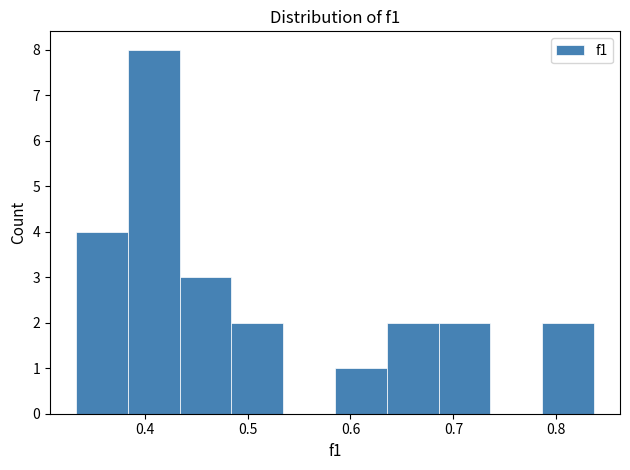

Which range on the x-axis has the tallest bar?

0.38 to 0.43